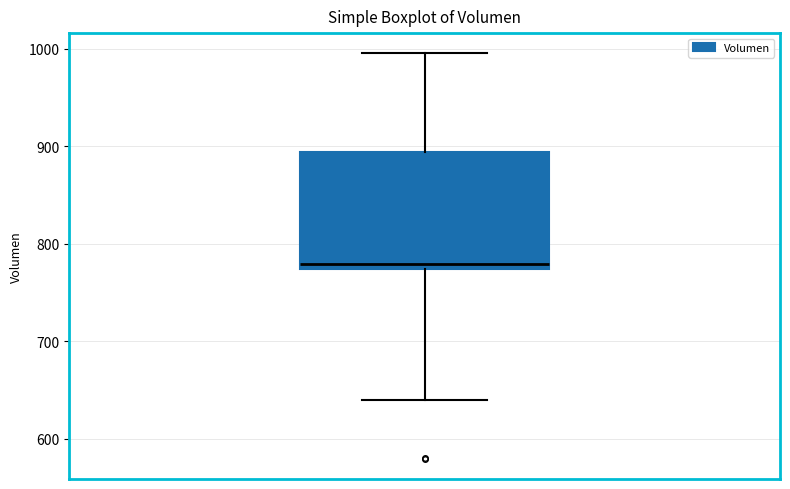

Where does the lower whisker of the box end on the y-axis? The values are not printed on the chart, so give them approximately, as read against the axis.

640